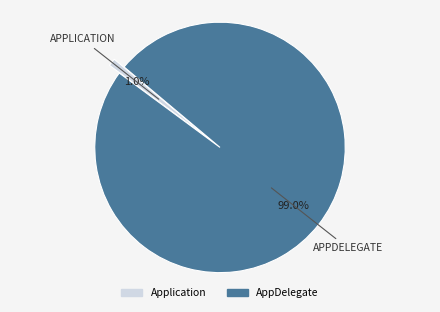

Which has a higher value, Application or AppDelegate?

AppDelegate